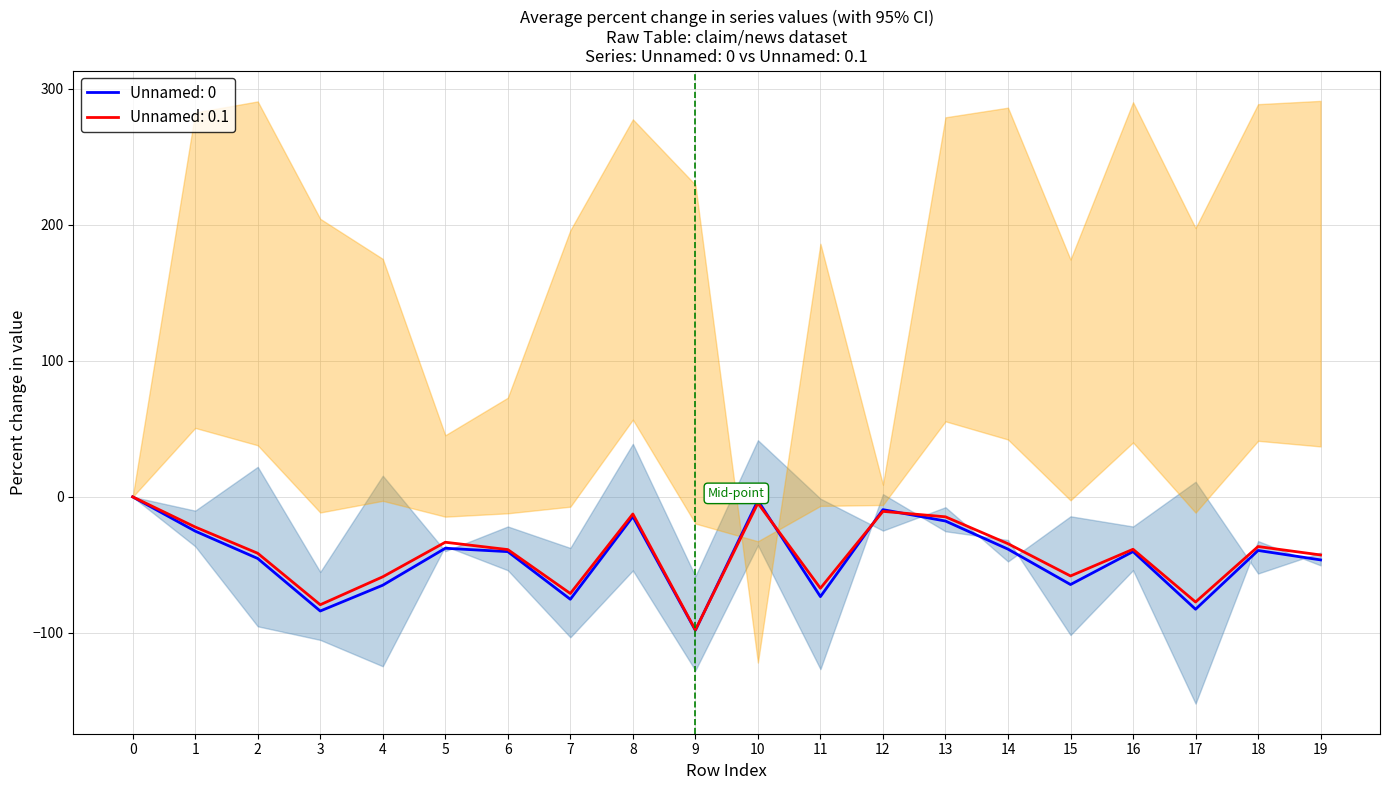

How many data points in Unnamed: 0.1 are above -38?

9